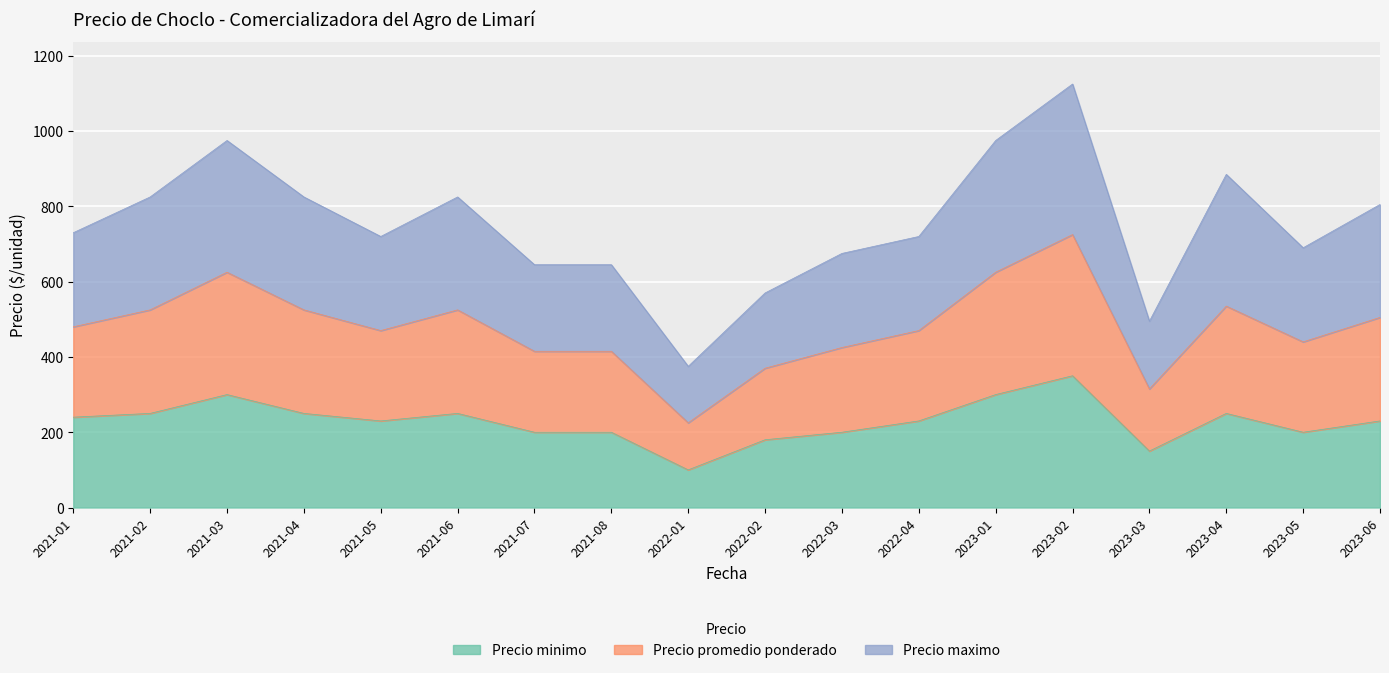

At which label does Precio promedio ponderado reach its minimum?

2022-01